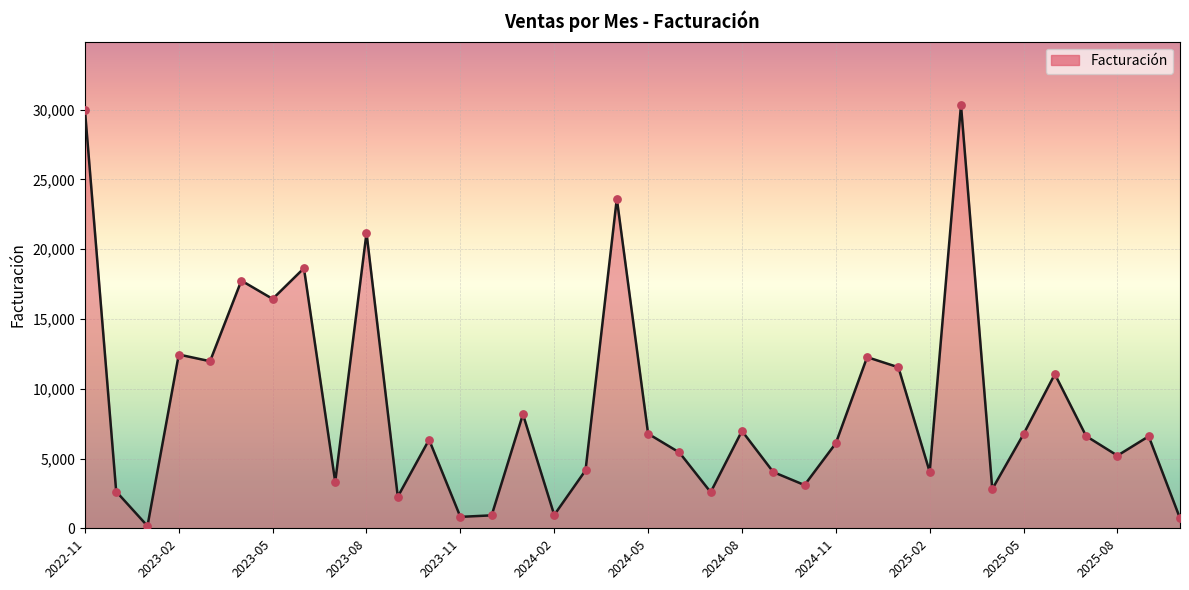

What is the maximum value shown in the chart?

30323.7